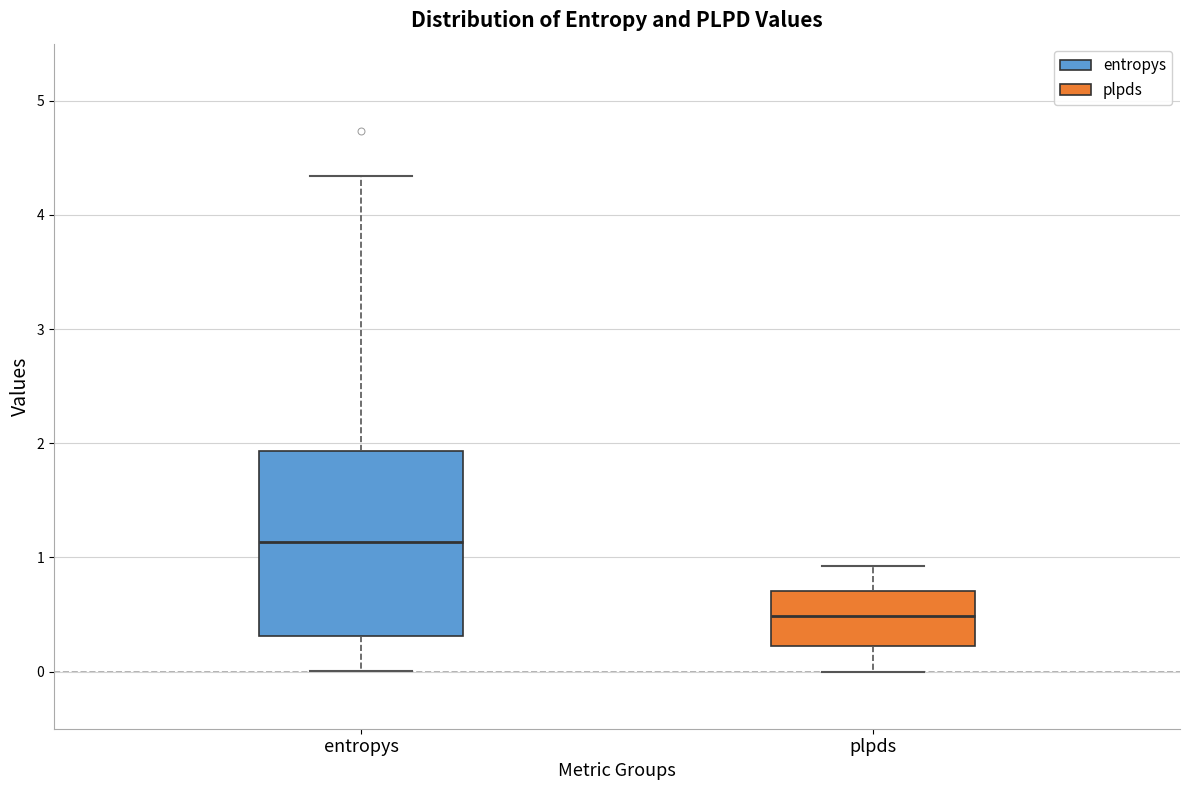

Comparing the boxes themselves (not the whiskers), which one is the tallest?

entropys